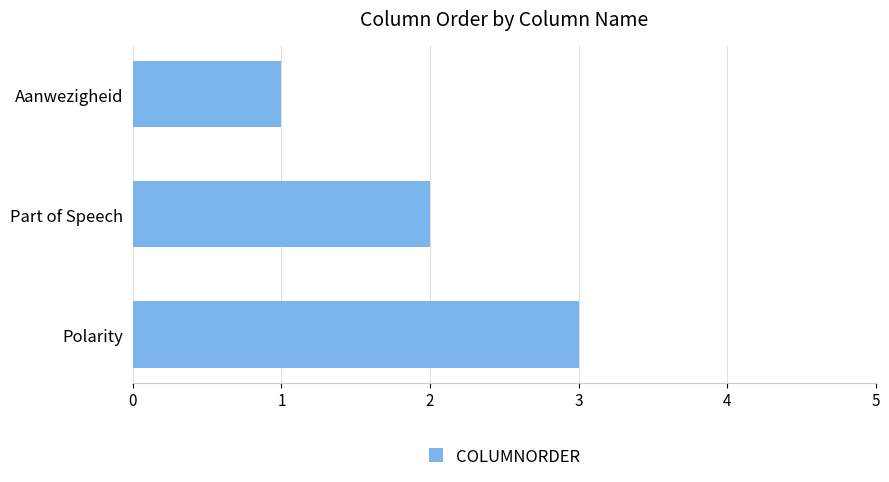

Are the bars grouped side by side (vs. stacked)?

No